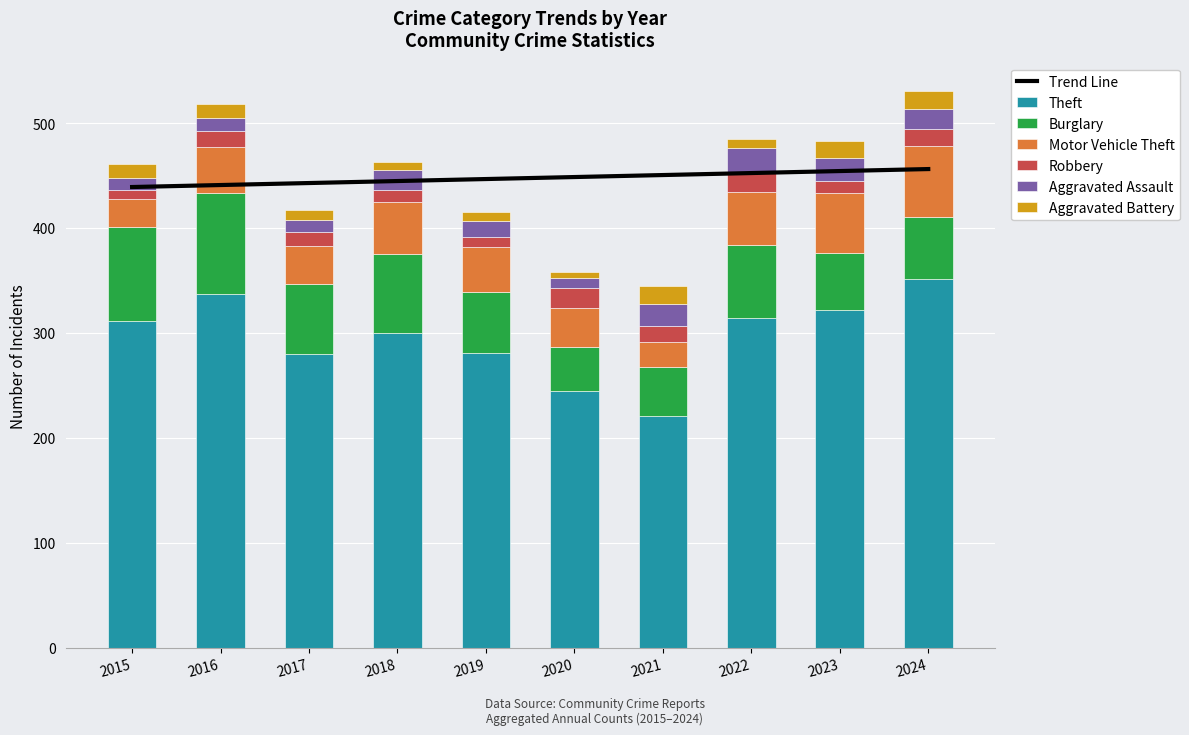

What is the difference between the maximum and minimum values in the Burglary series?

54